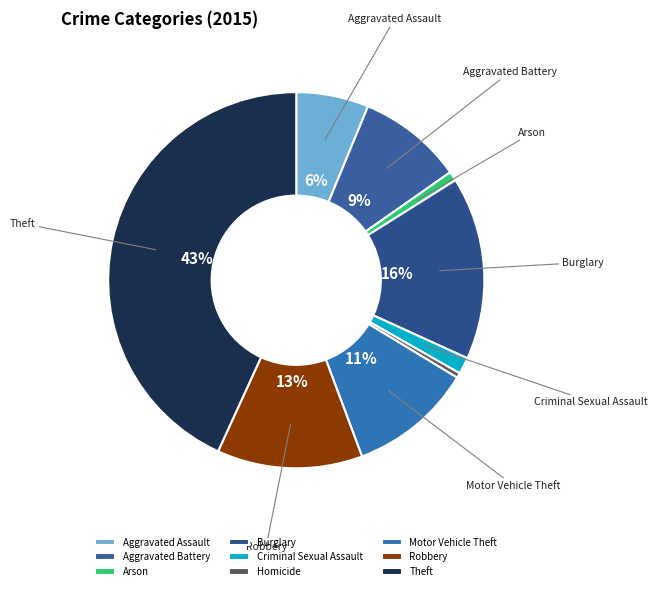

The Homicide slice represents 12% of the pie. True or false?

False